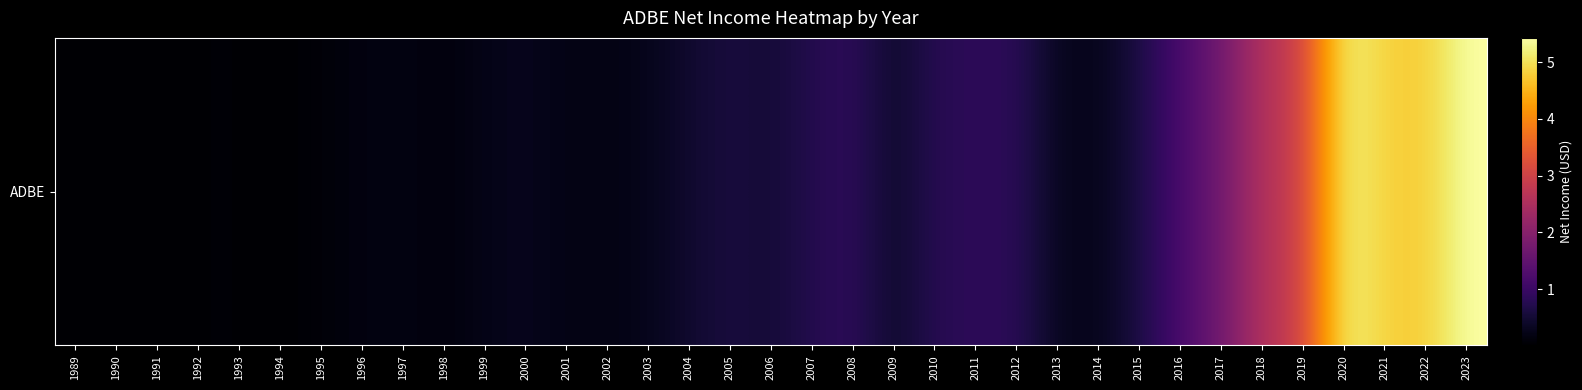

What is the minimum value shown in the chart?

6300000